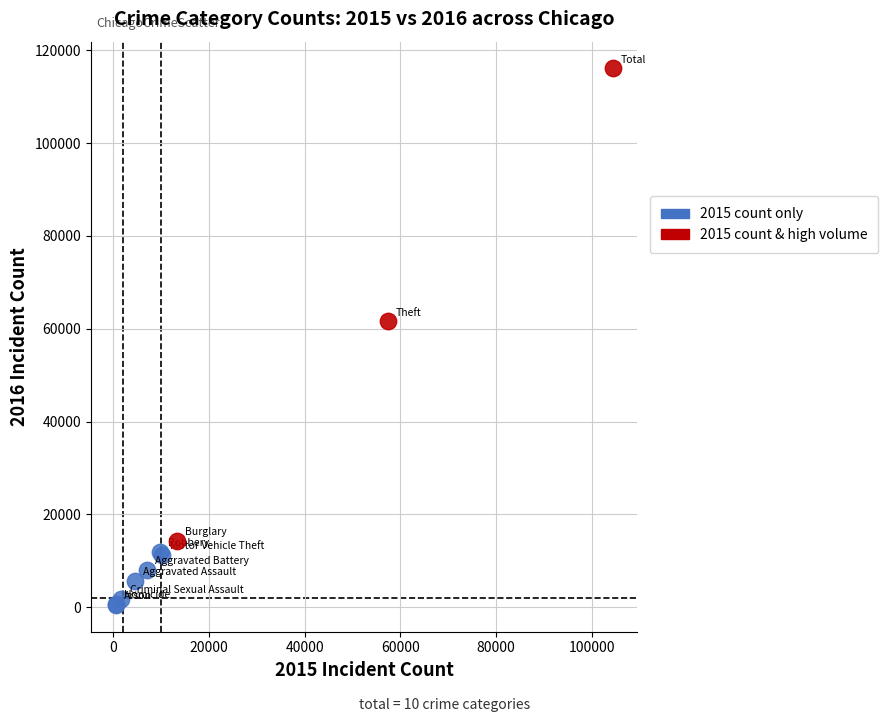

Which series reaches the maximum Y coordinate?

2015 count & high volume